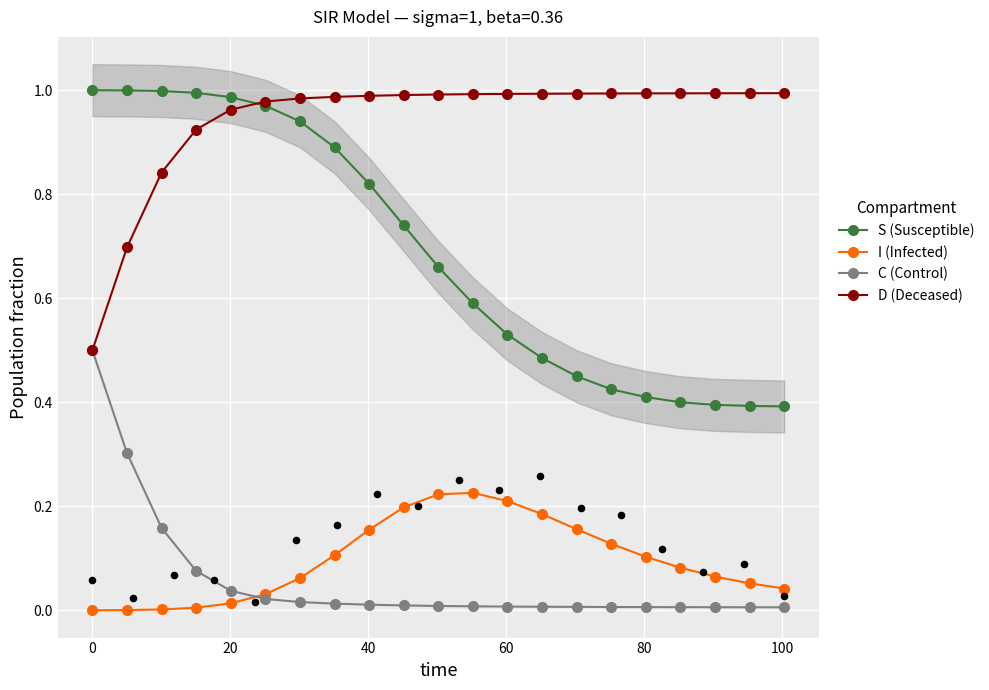

Which series contains the highest Y value?

S (Susceptible)